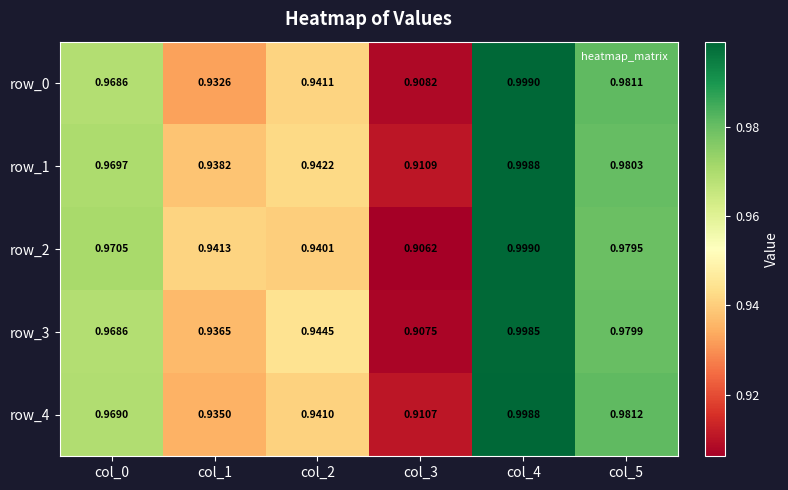

Which series has the largest range (max minus min)?

row_2